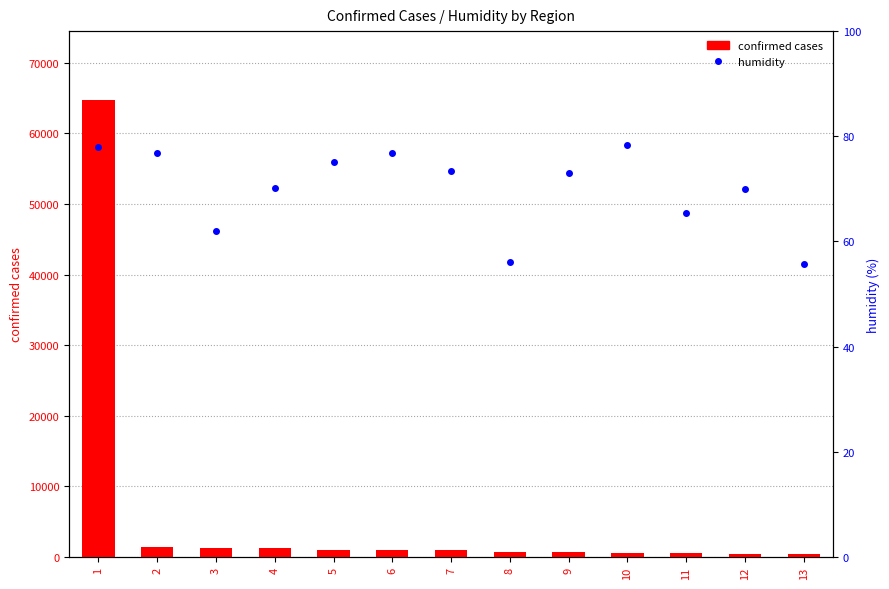

What value does the humidity series have at 4?

70.1